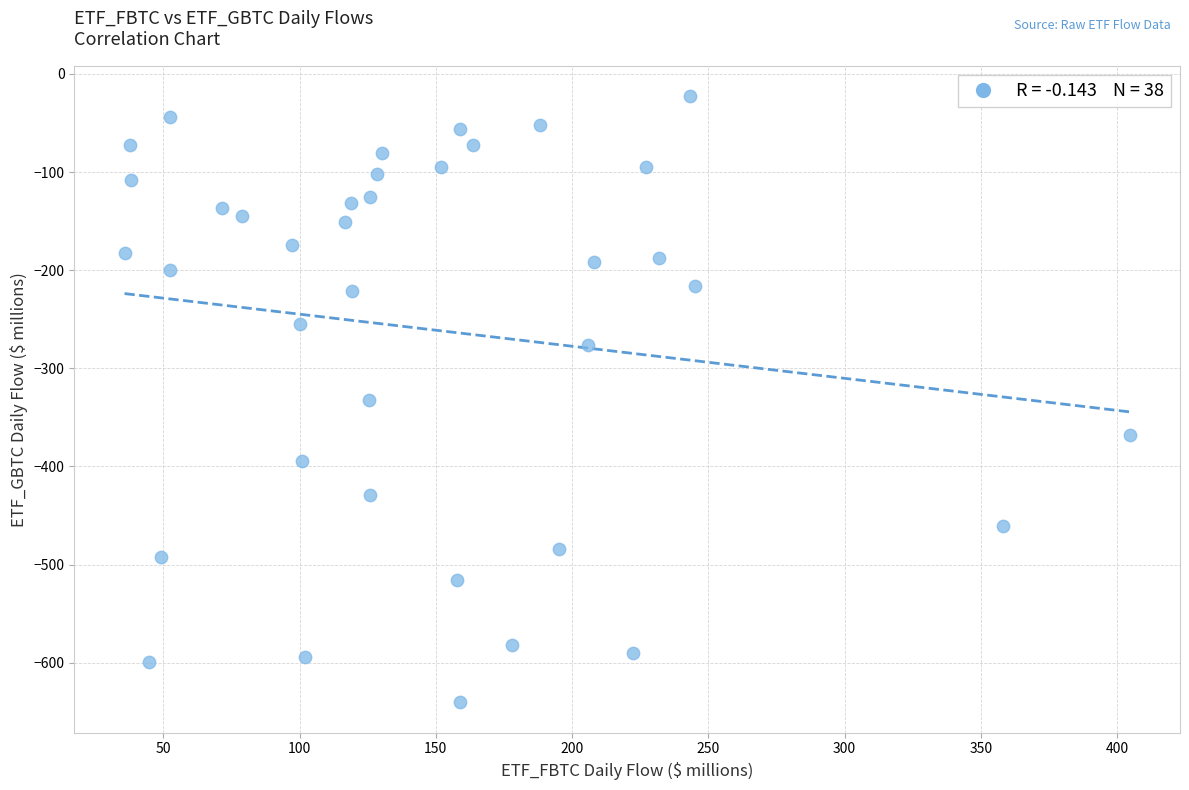

What is the range of Y values (max minus min)?

618.1